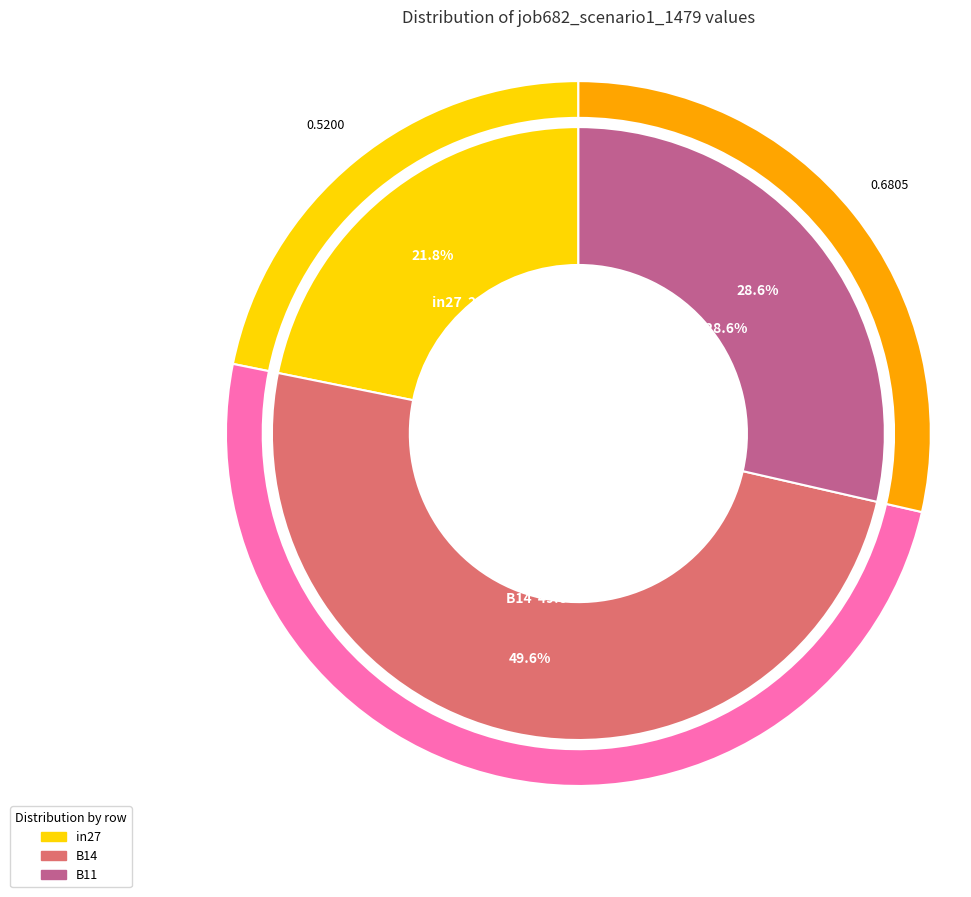

To the nearest percent, what is the difference between the in27 and B11 slice percentages?

7%